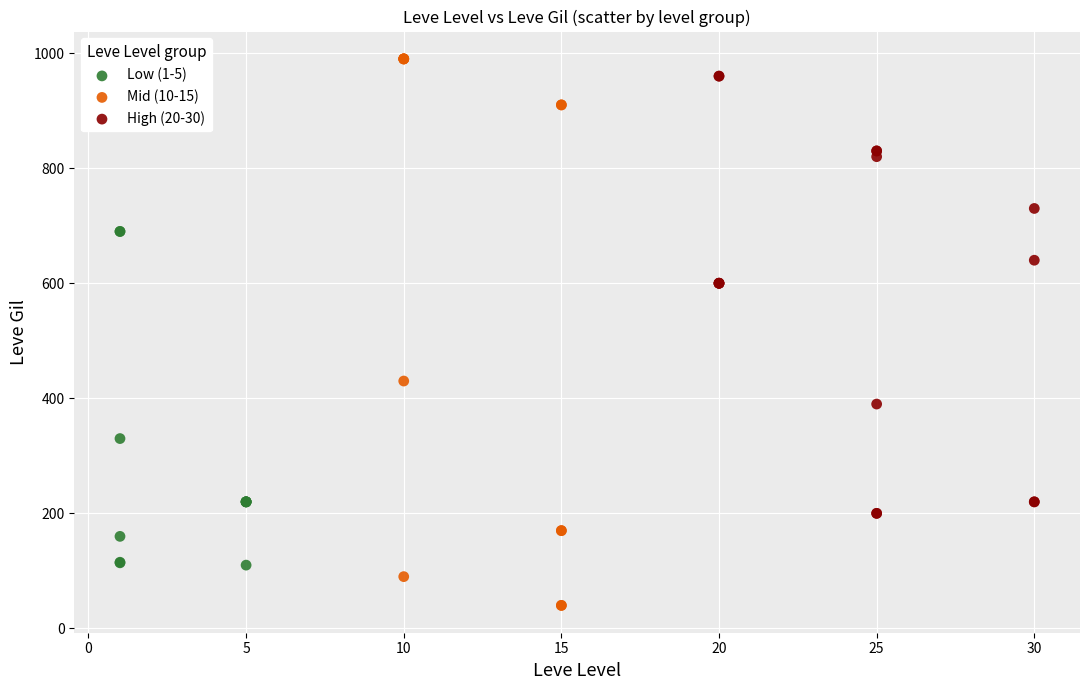

Which series has the largest Y range (max minus min)?

Mid (10-15)